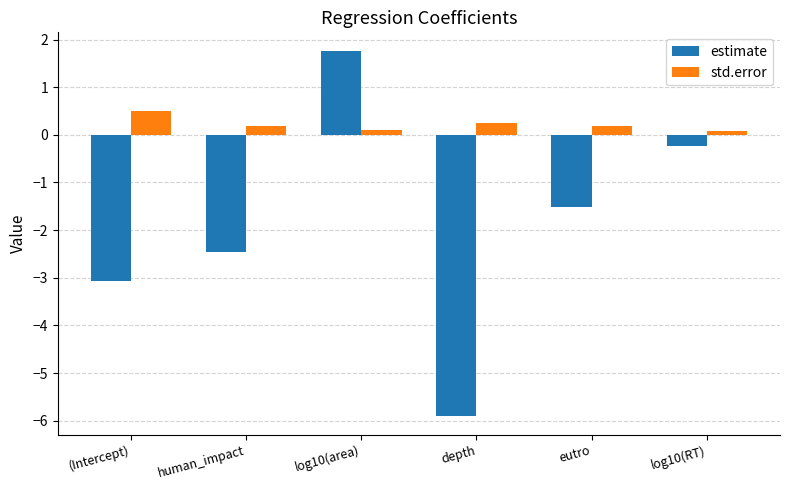

Which label corresponds to the largest value in the chart?

log10(area)